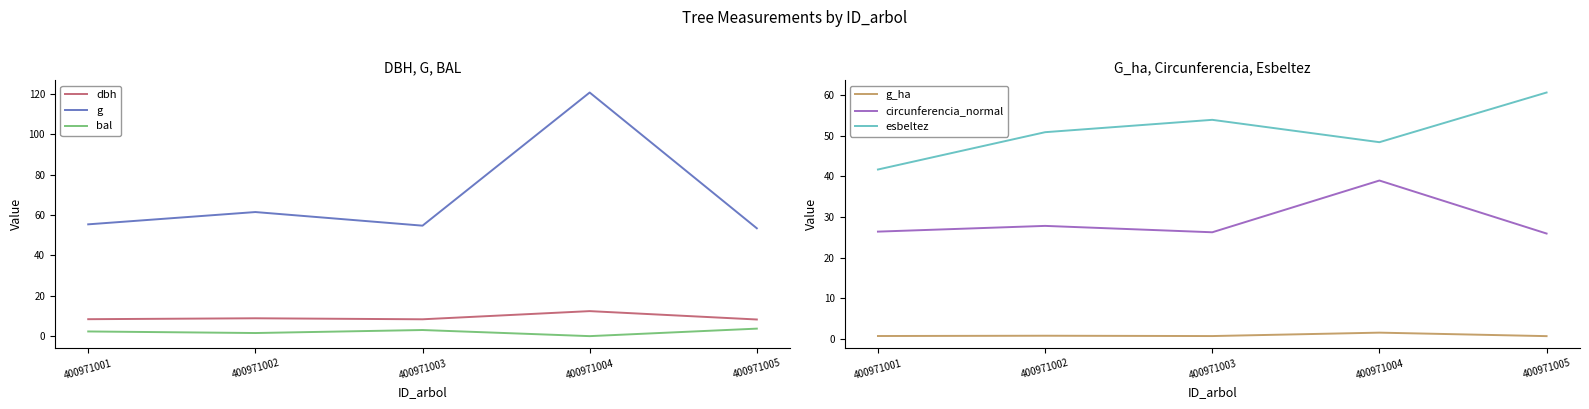

At which label does dbh reach its minimum?

400971005